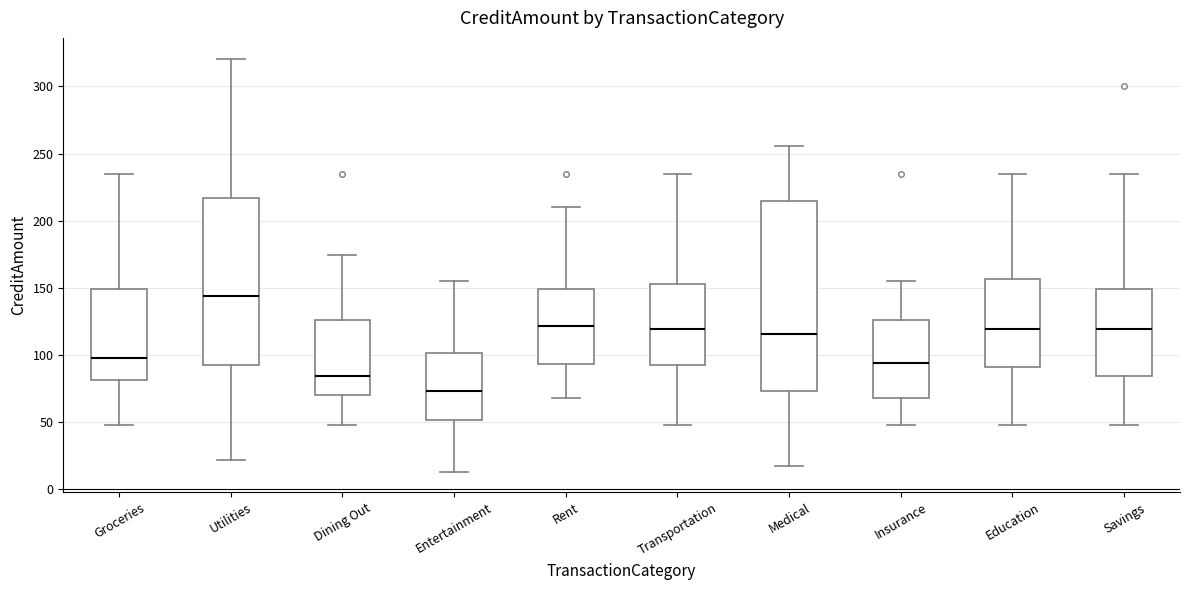

Where does the upper whisker of the box for Rent end on the y-axis? The values are not printed on the chart, so give them approximately, as read against the axis.

210